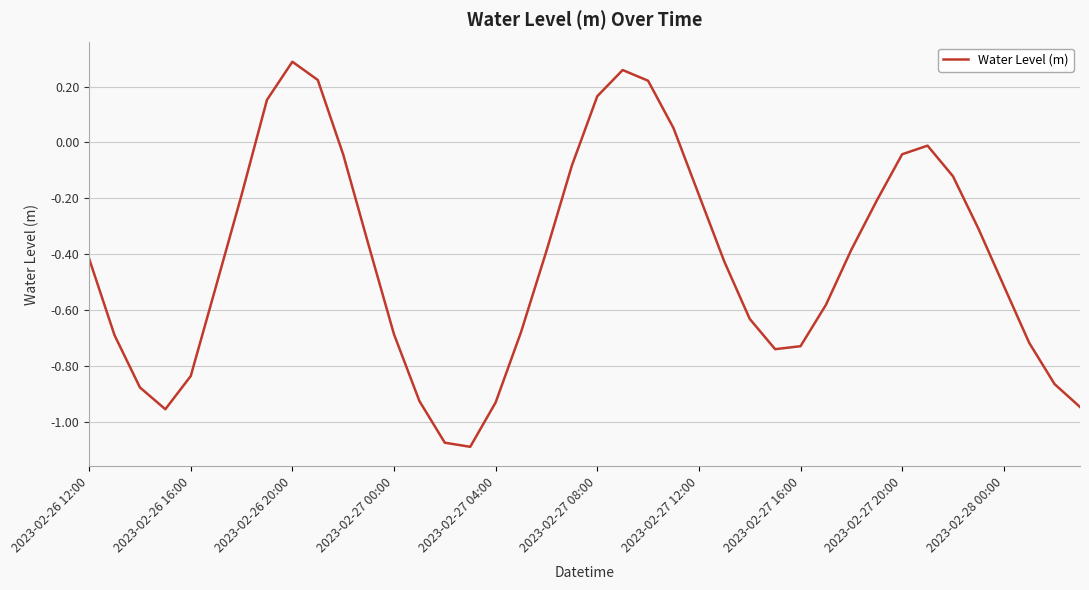

What is the difference between the maximum and minimum values?

1.4